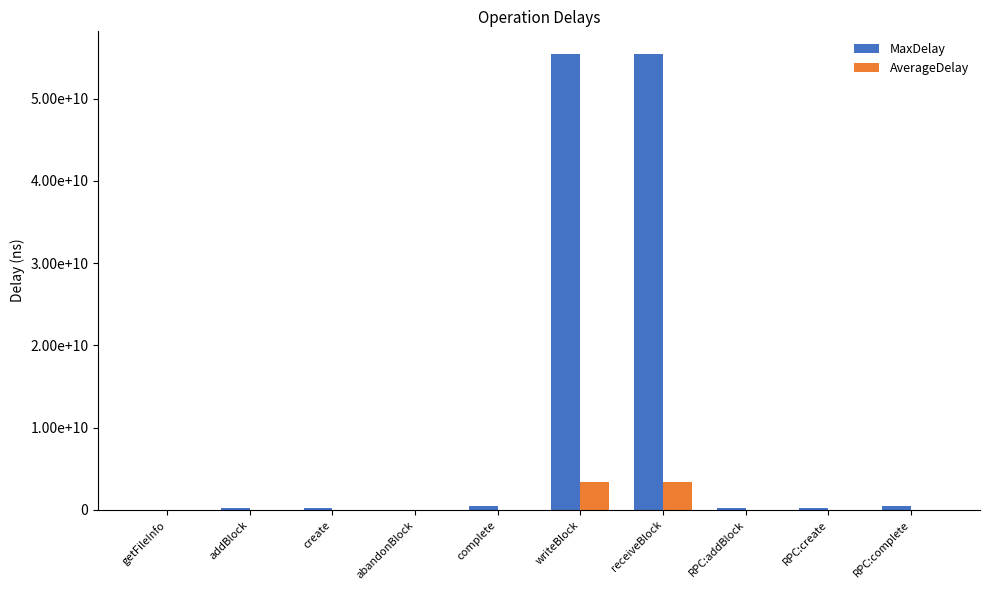

What are all the series names shown in the legend?

MaxDelay, AverageDelay